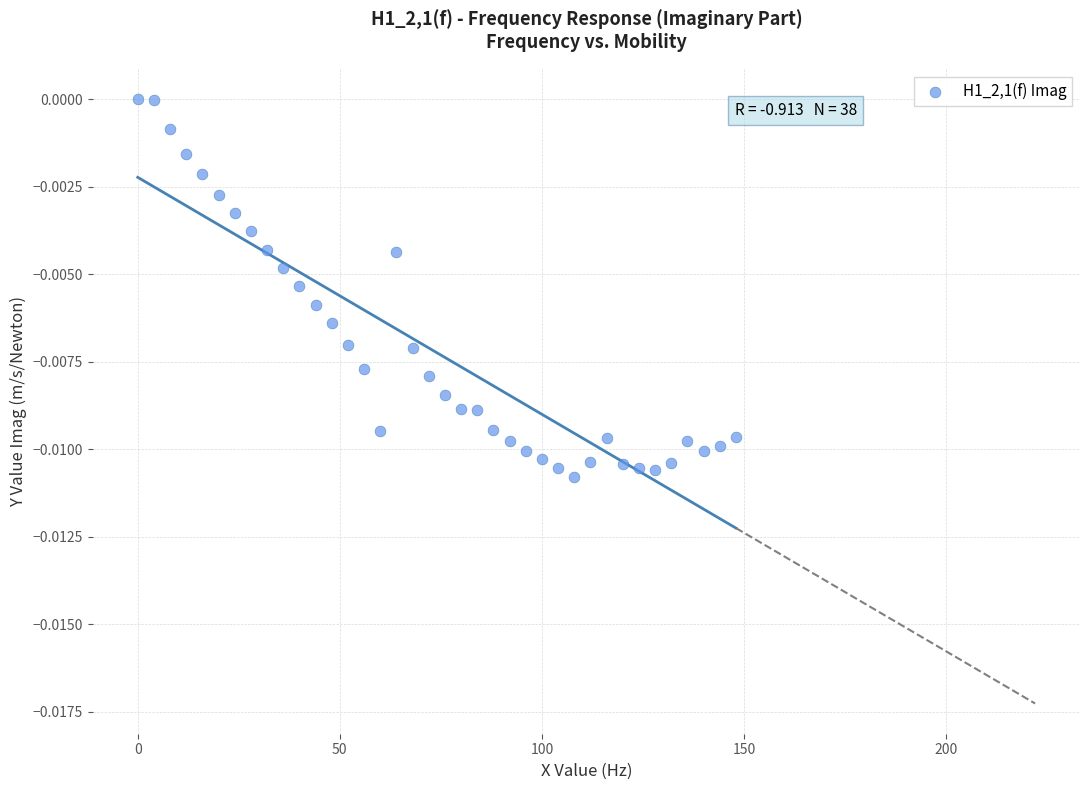

What is the range of X values (max minus min)?

148.0